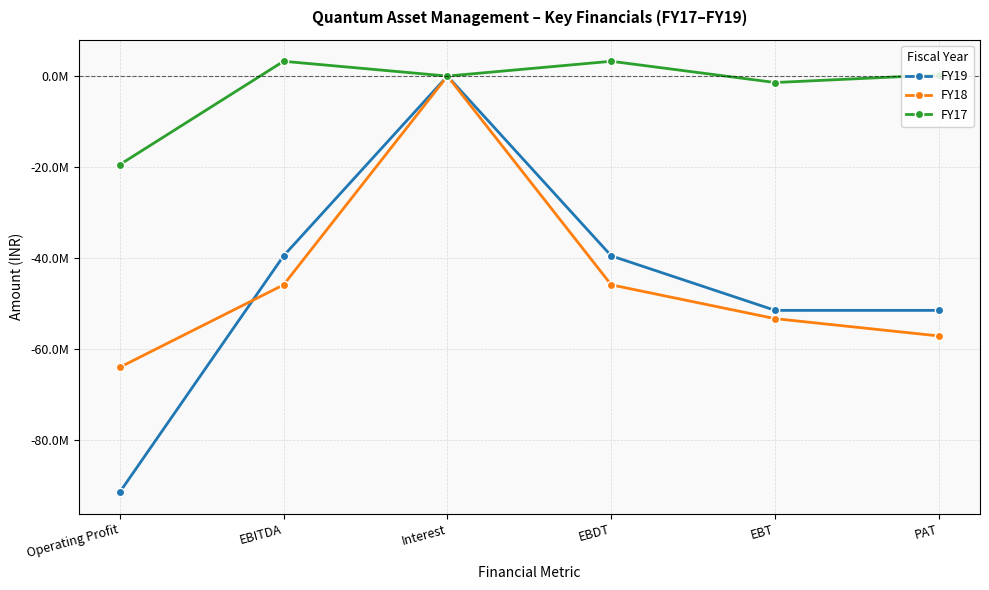

True or false: FY17 and FY18 cross at least once.

False